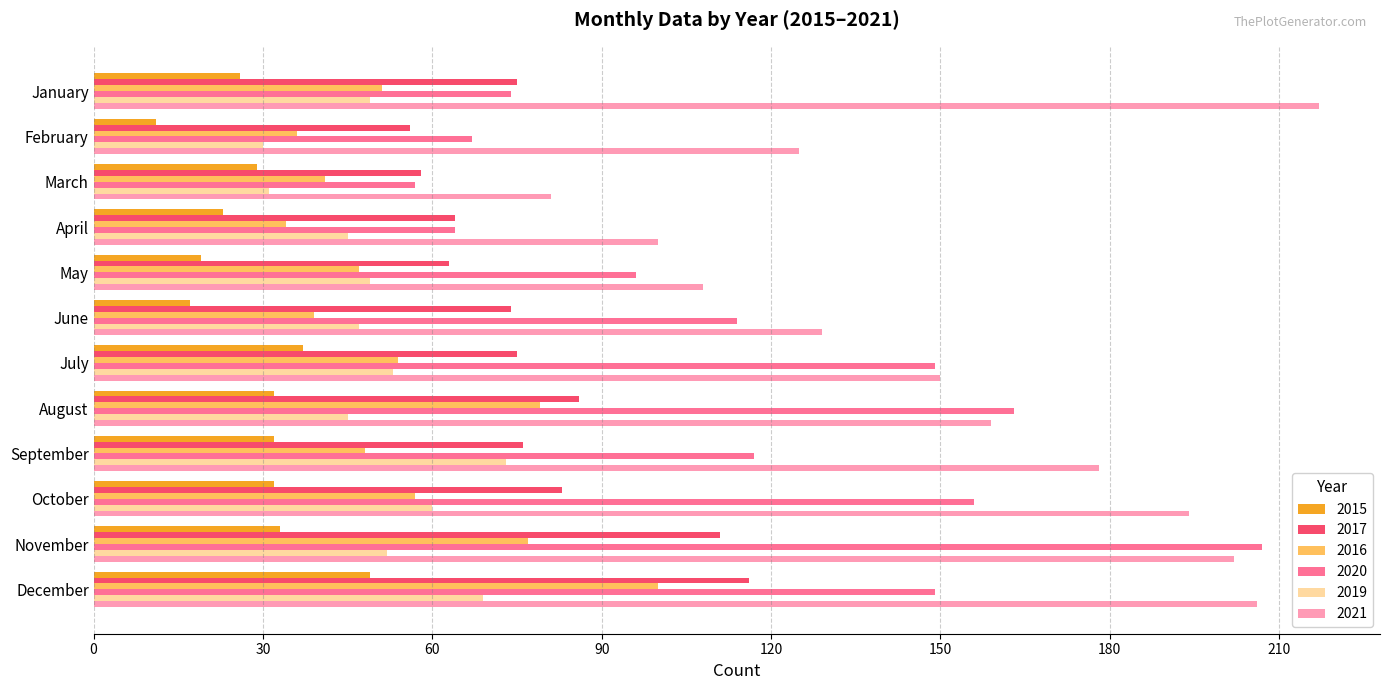

Is the value of 2016 at September greater than the value of 2015 at February?

Yes